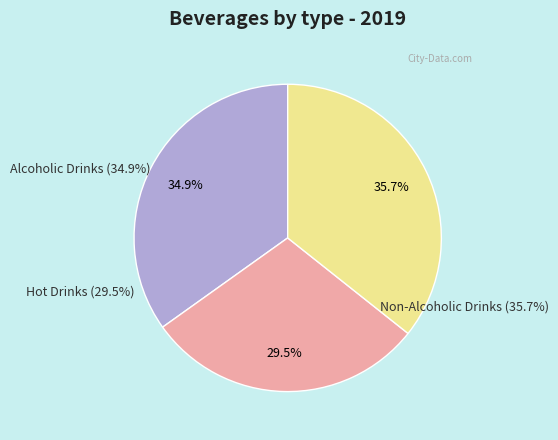

To the nearest percent, what is the difference between the largest and smallest slice percentages?

6%